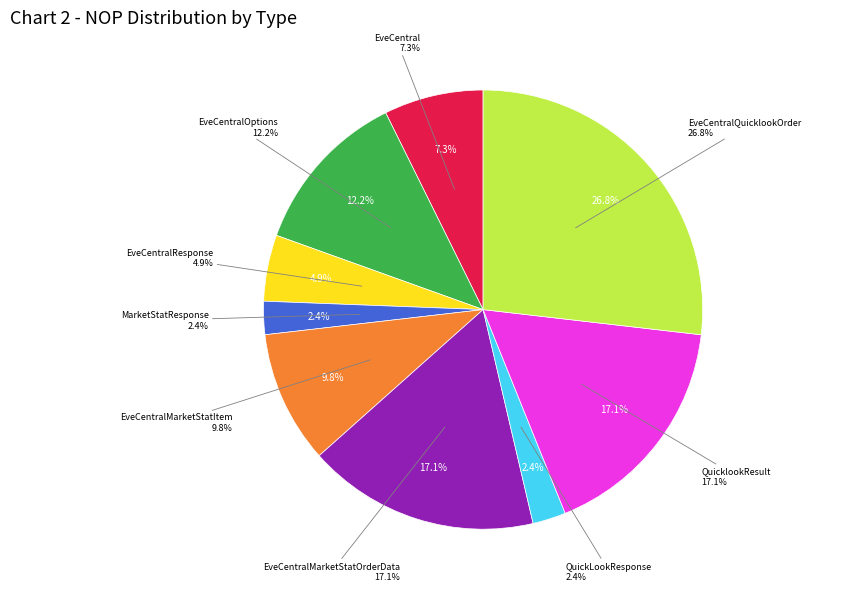

Which slice is the largest?

EveCentralQuicklookOrder